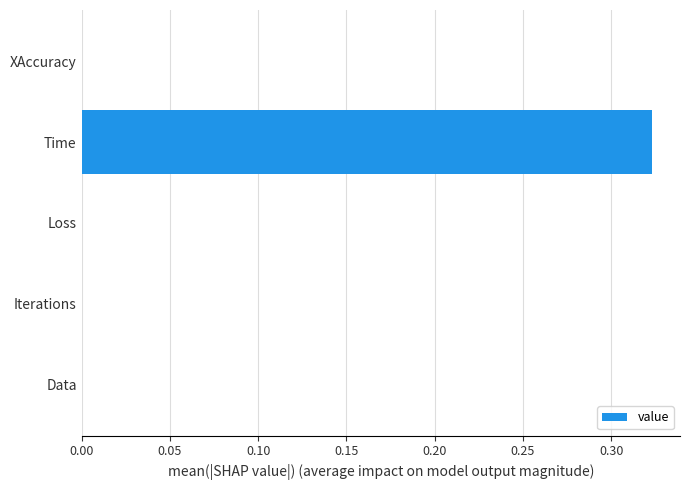

At which category does the chart reach its peak across all series?

Time